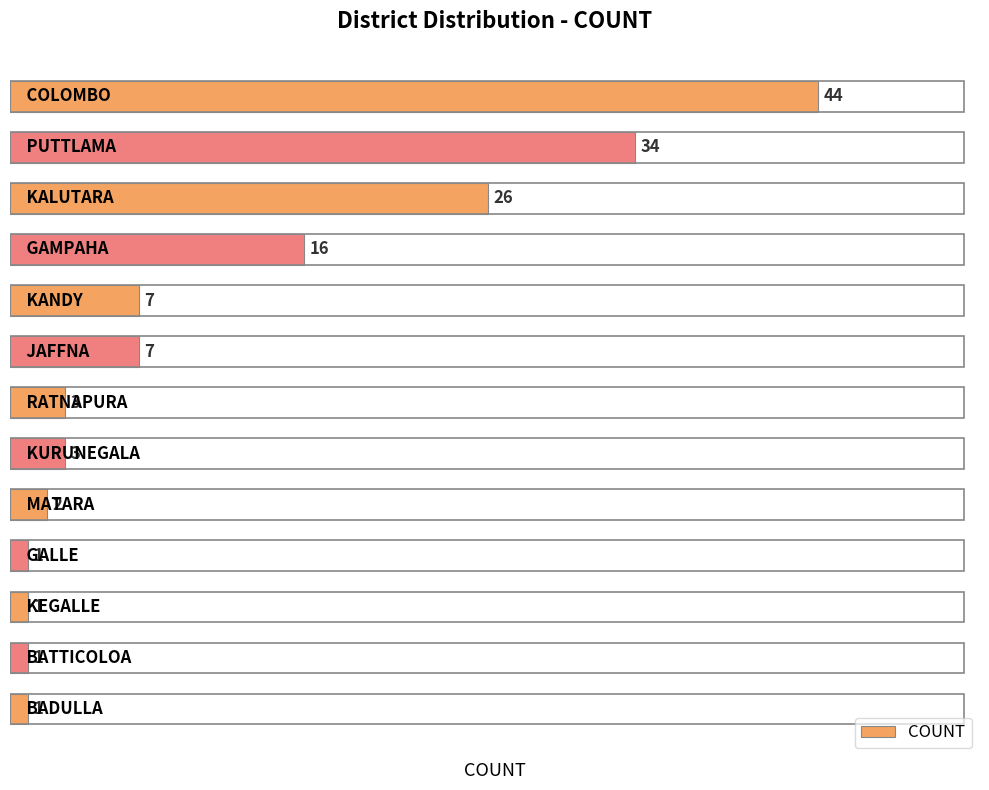

What is the greatest value displayed?

44